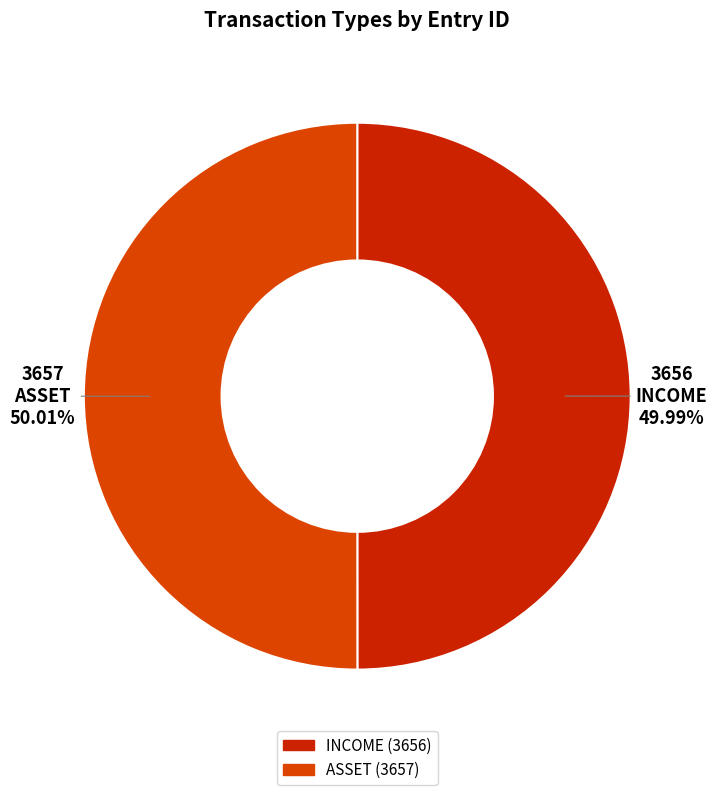

To the nearest percent, what portion does ASSET represent?

50%